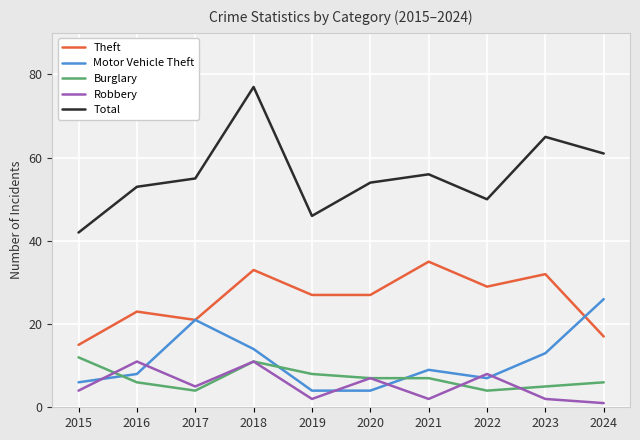

What is the total value across all series at 2017?

106